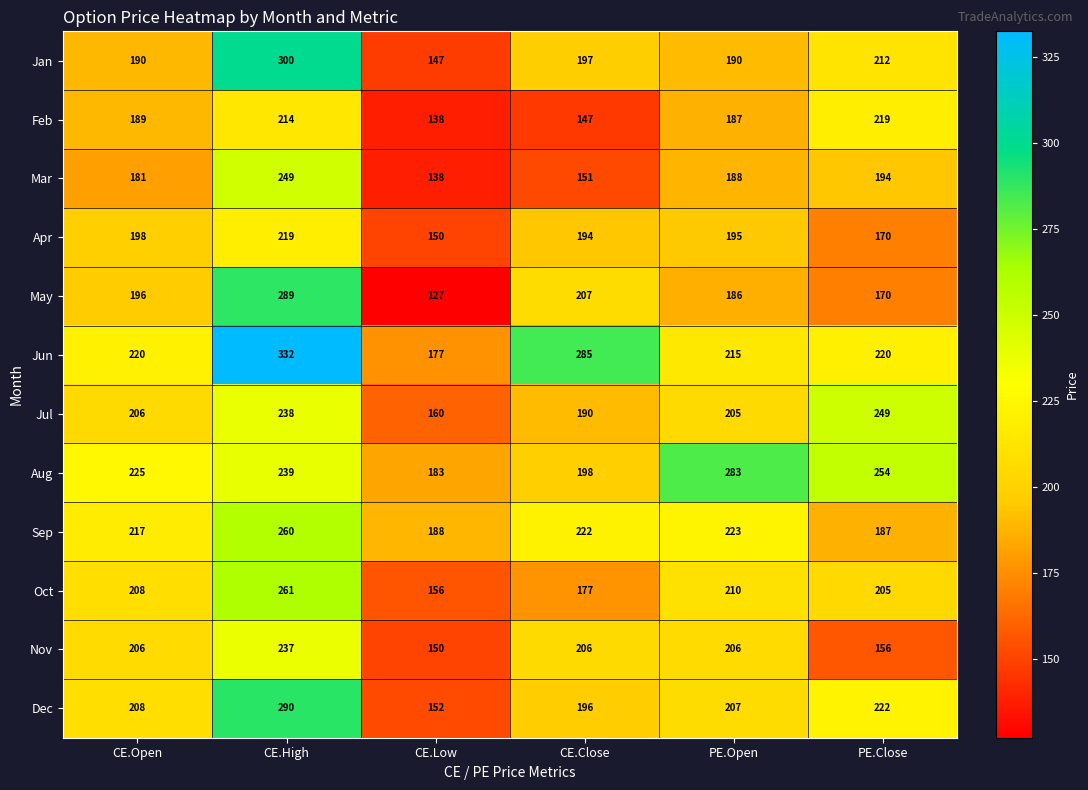

Which series has the largest total across all categories?

Jun